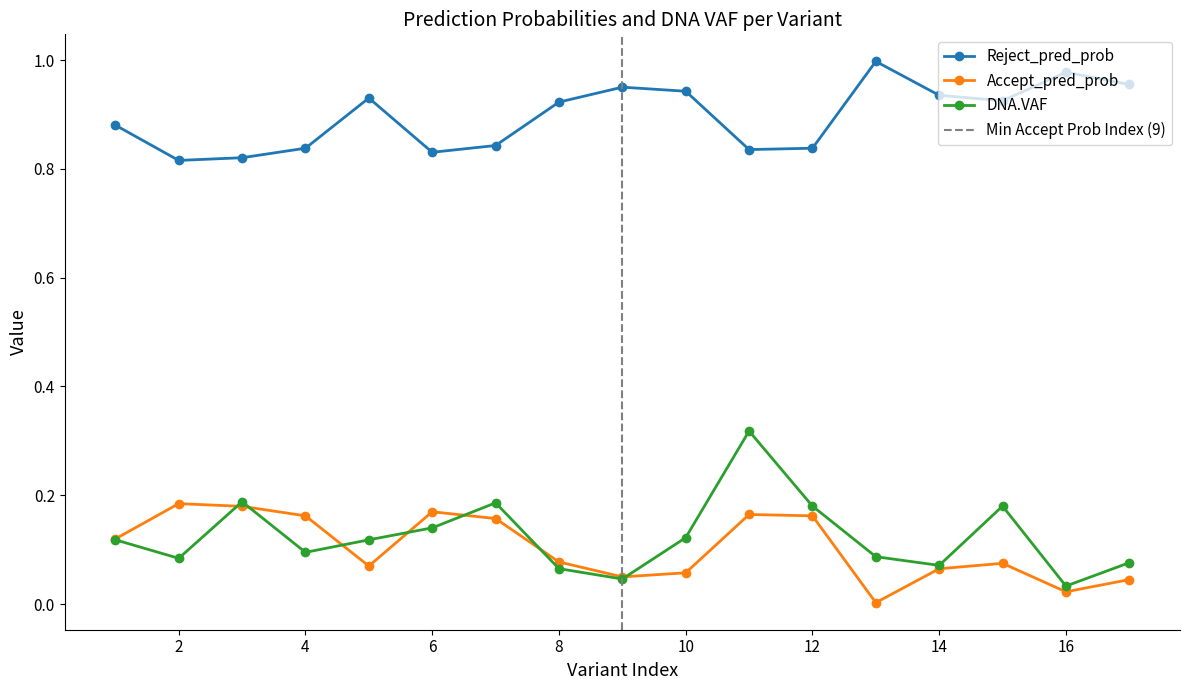

Rank the series by their maximum value, from lowest to highest.

Accept_pred_prob, DNA.VAF, Reject_pred_prob